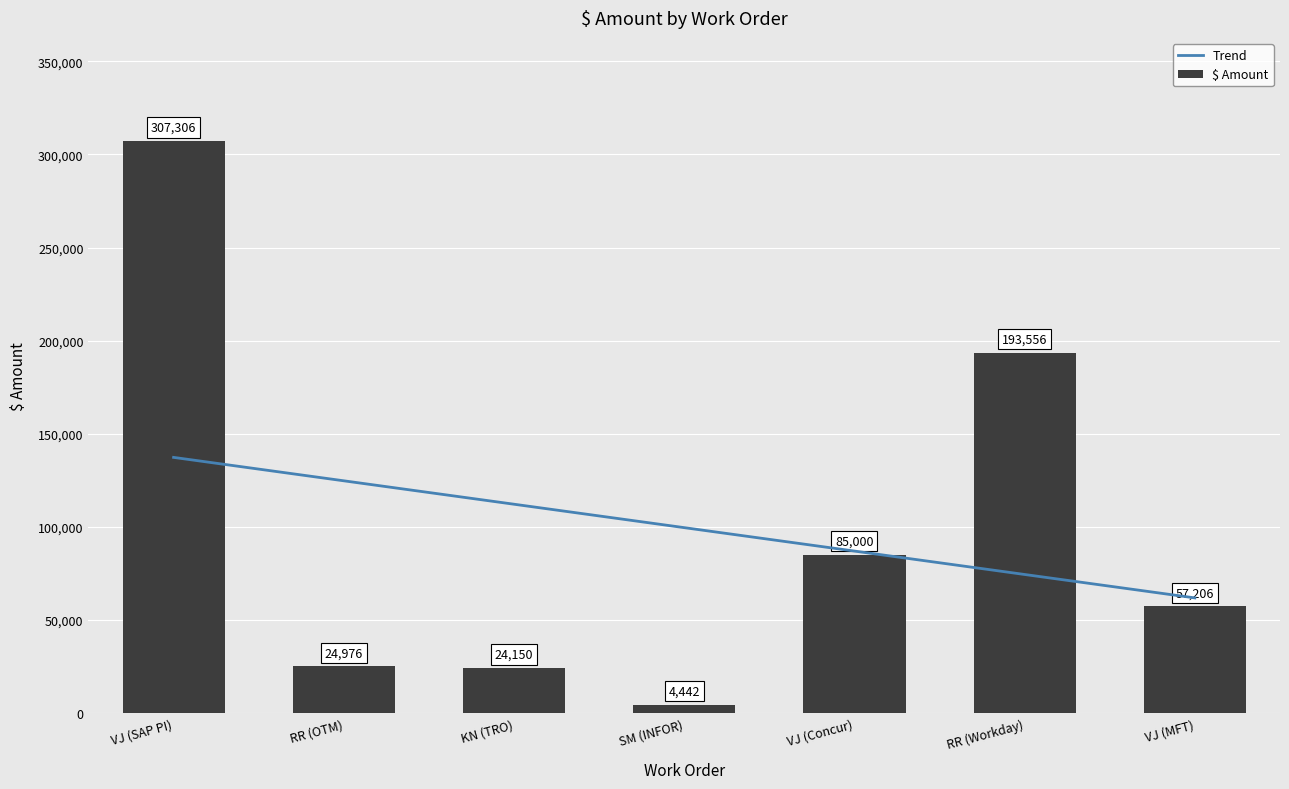

What is the difference between the Trend values at RR (OTM) and VJ (Concur)?

37745.4